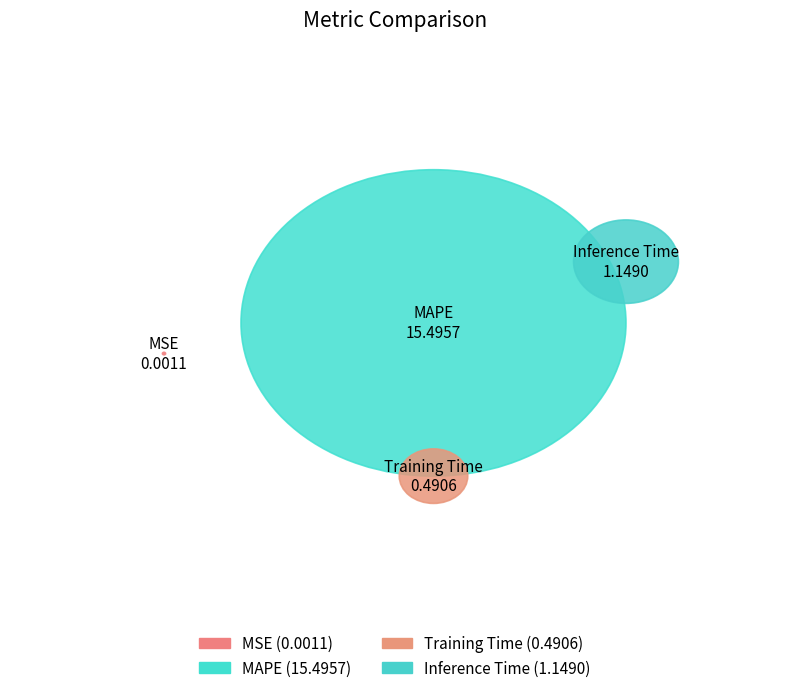

What is the change in value from MAPE to Inference Time?

-14.3